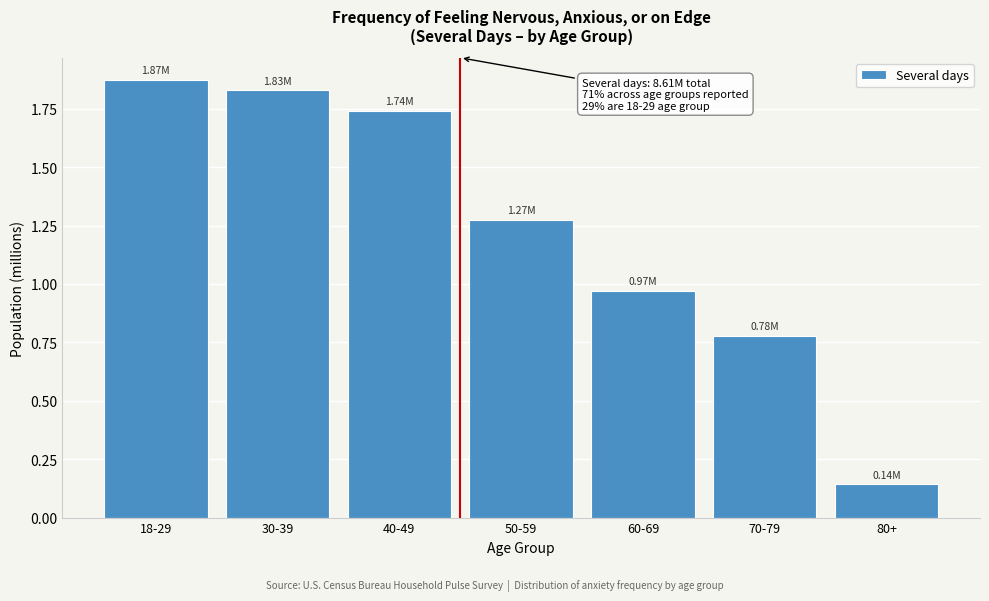

What is the sum of the values at 80+ and 50-59?

1.4